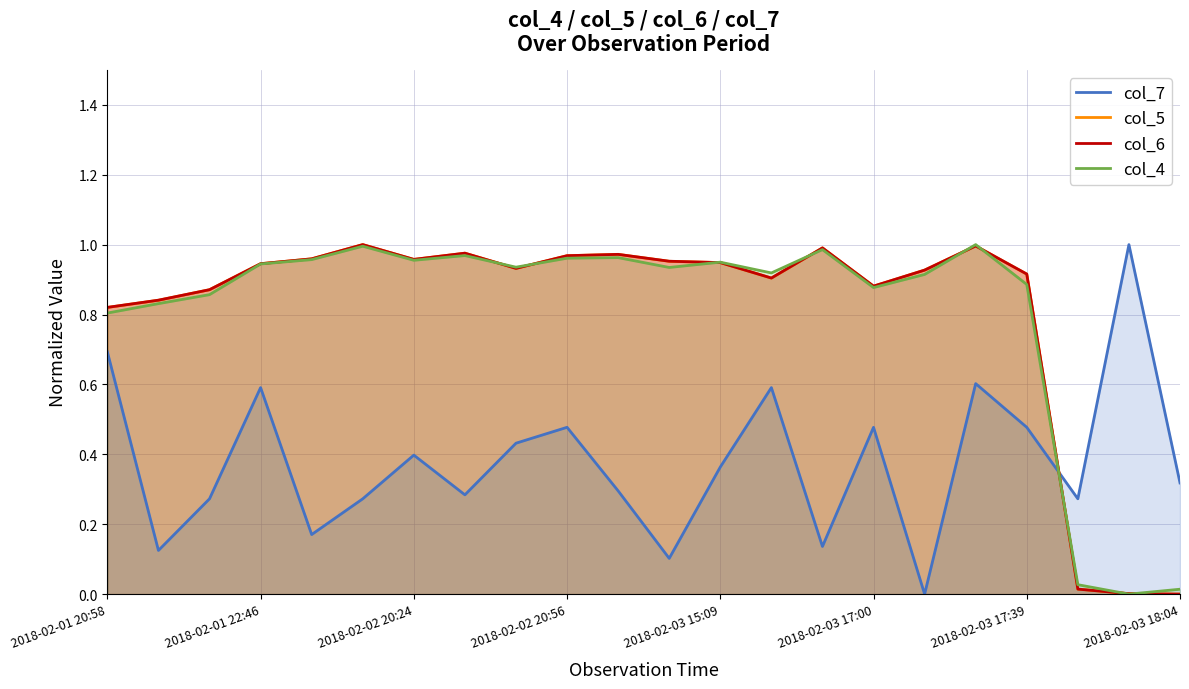

True or false: col_7 and col_4 intersect in this chart.

True